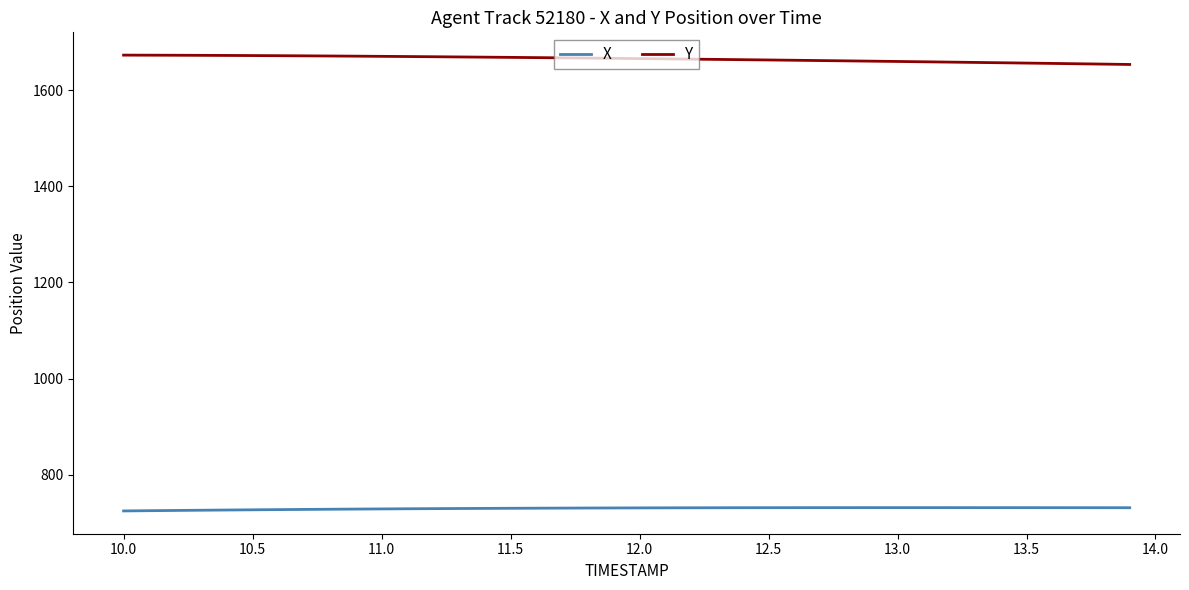

What is the greatest value displayed?

1672.7